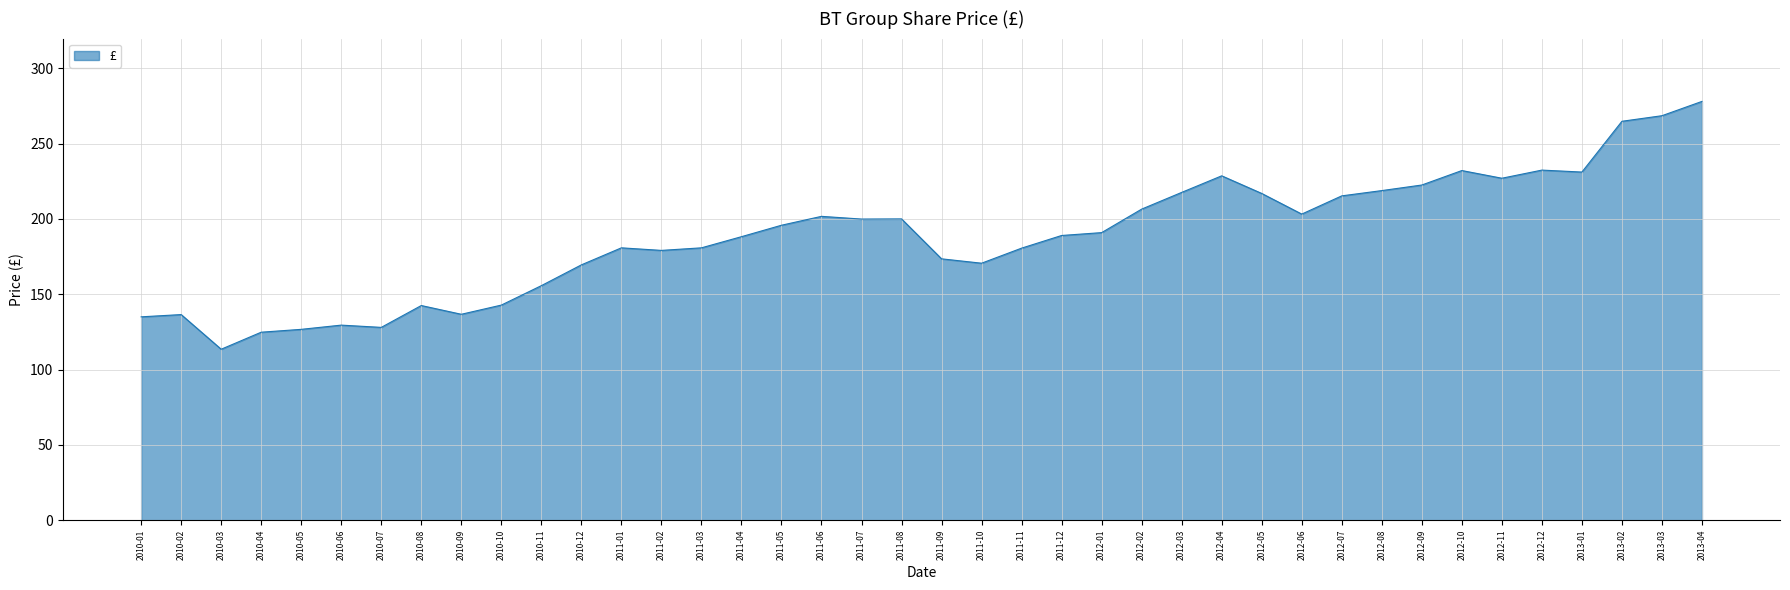

Is it true that the value at 2012-01 is 190.9?

True